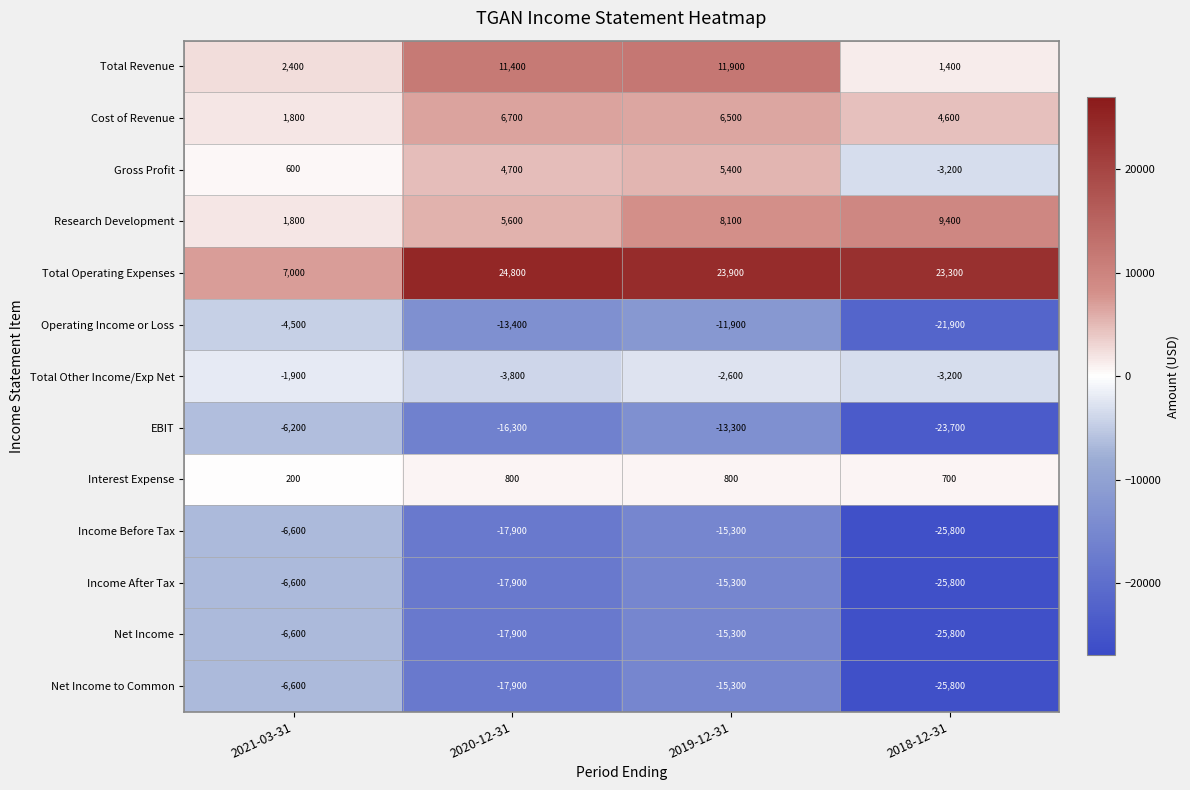

Where does the Cost of Revenue series first go above 6500?

2020-12-31